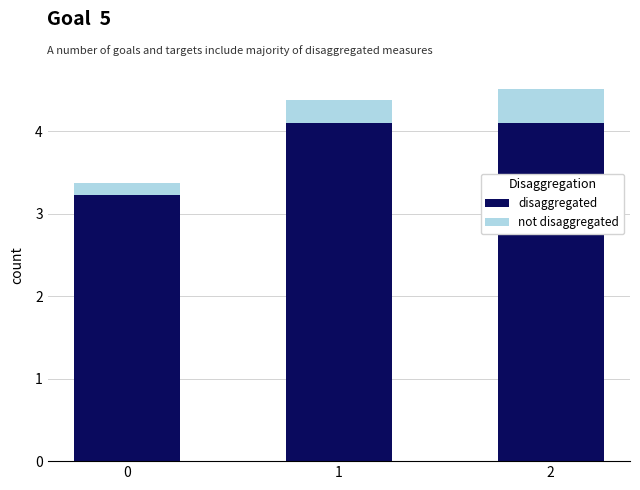

What is the total value across all series at 0?

3.4